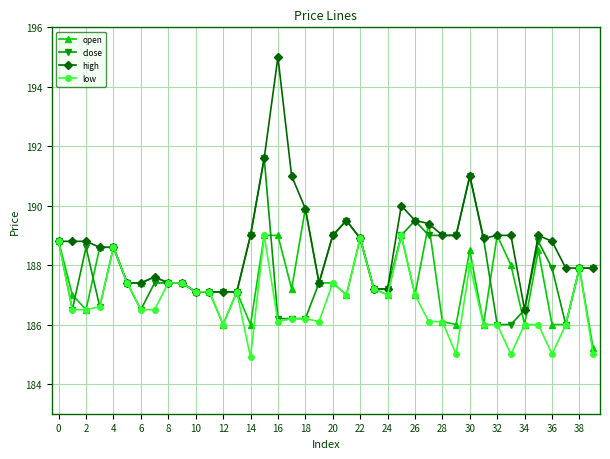

True or false: open has more than 2 points higher than both neighbors.

True